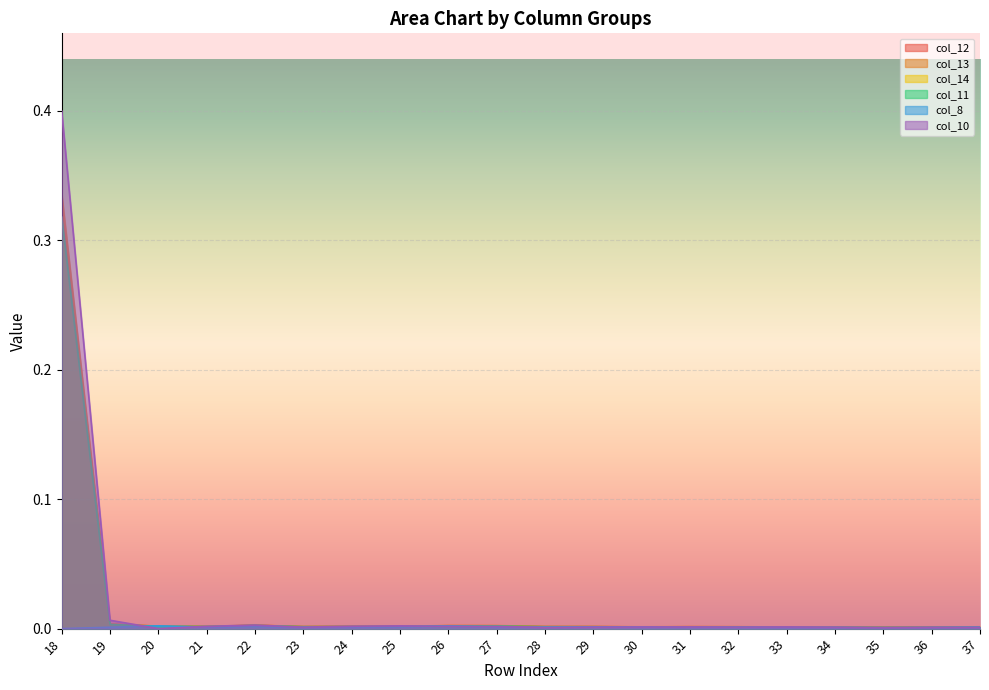

Which series changed the most between 21 and 36?

col_10